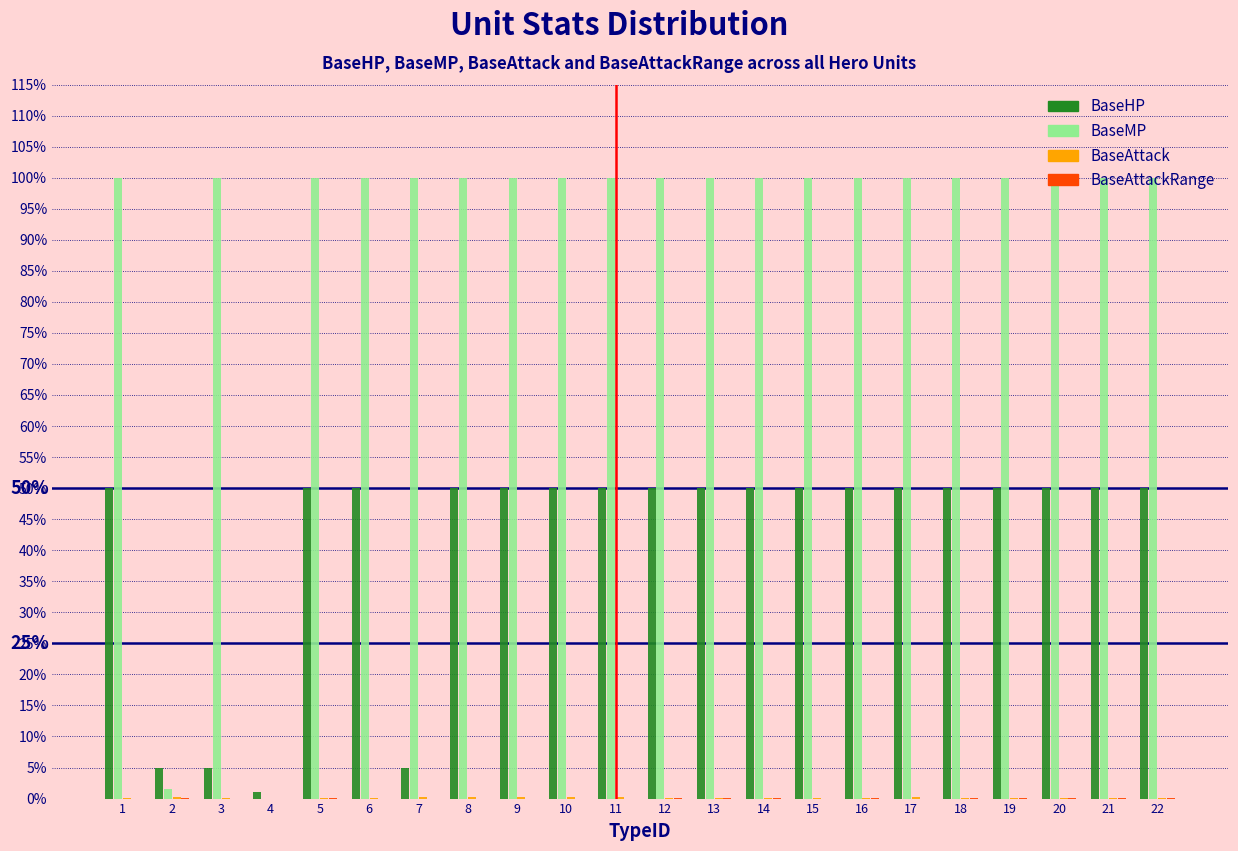

Which series has the largest total across all categories?

BaseMP